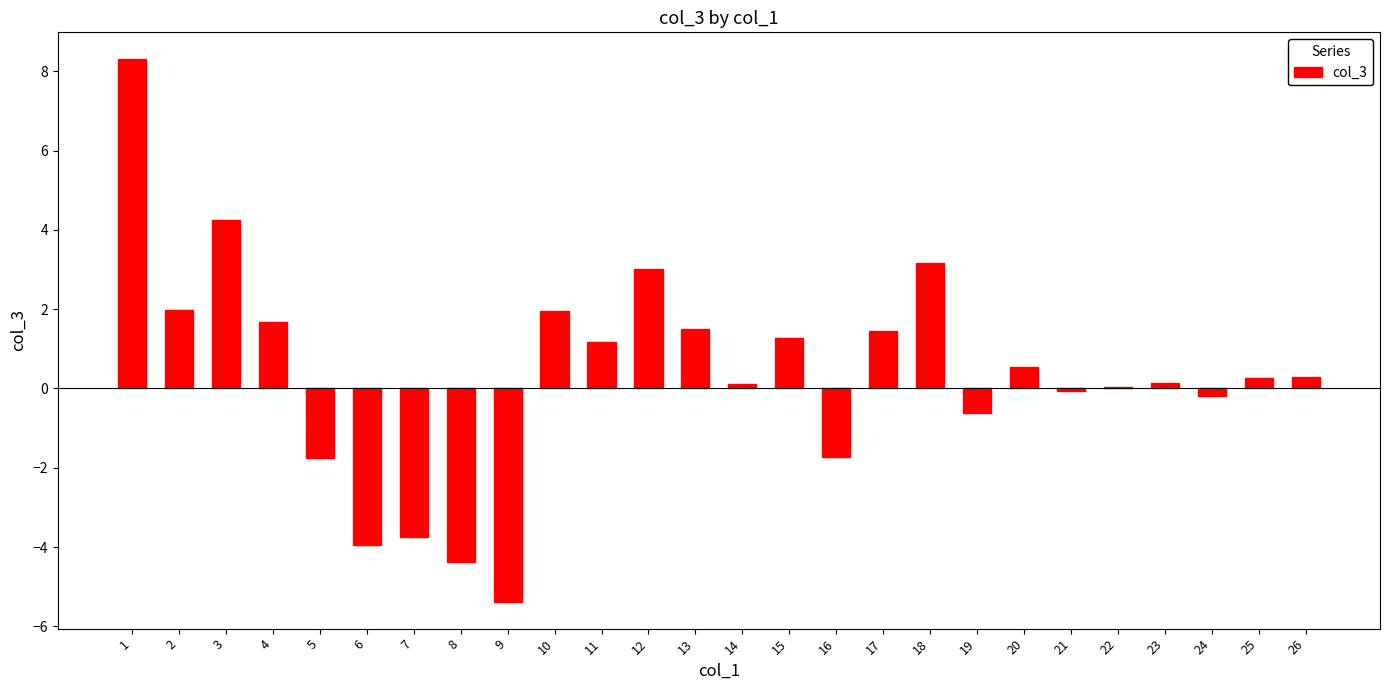

How many categories are shown in the chart?

26